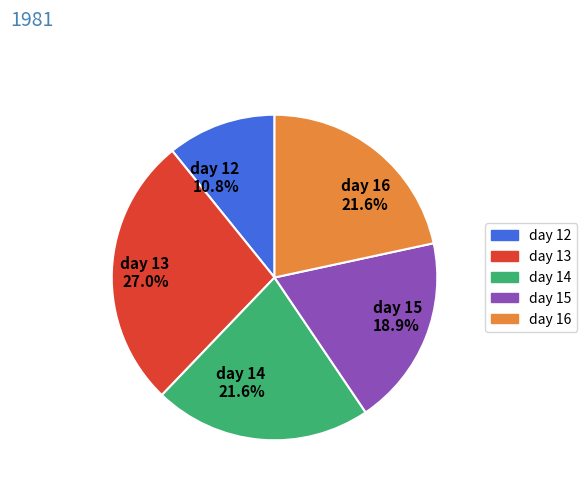

How many slices are in this pie chart?

5